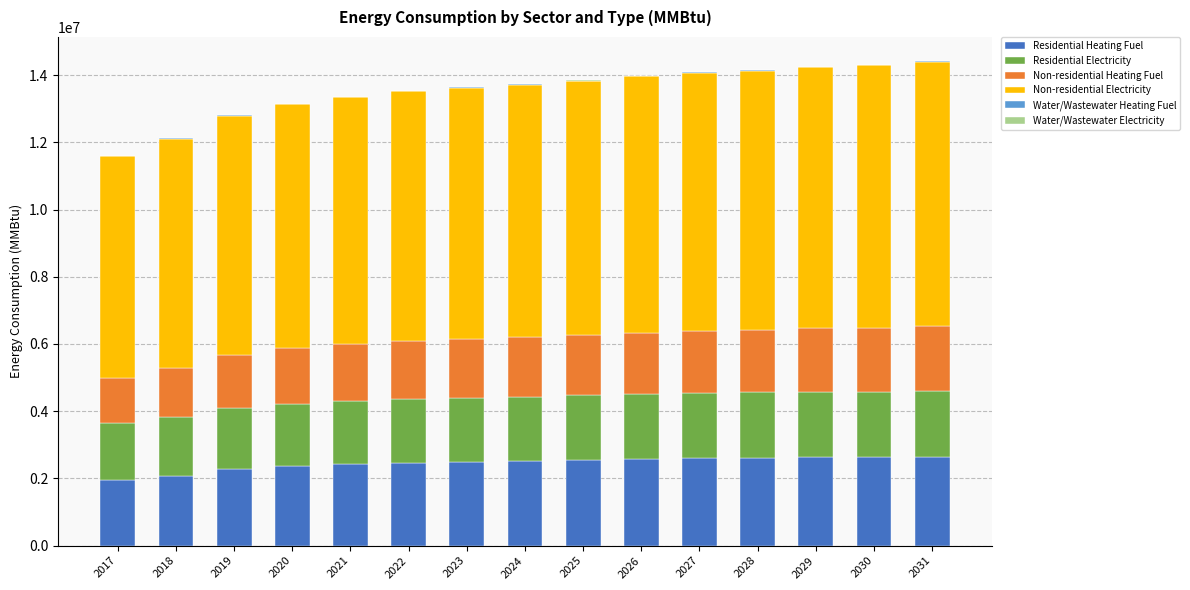

Are the bars horizontal?

No